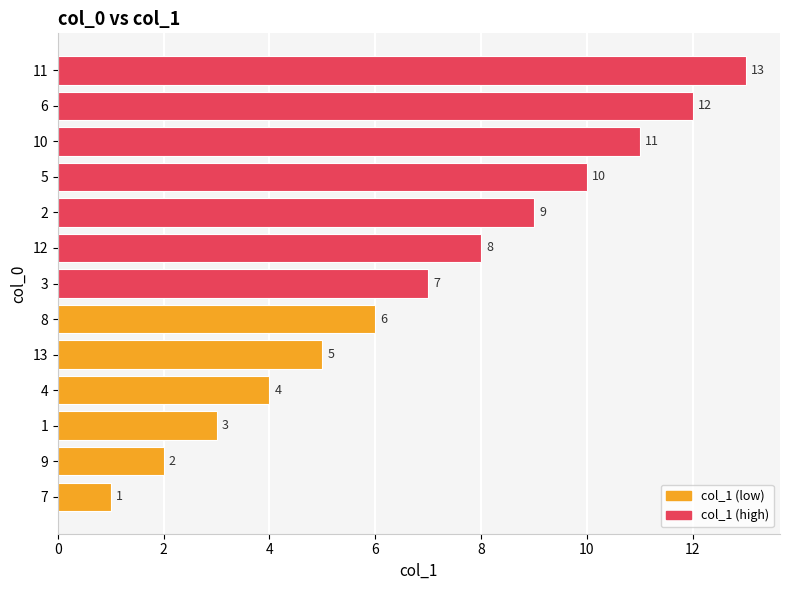

Which category has the lowest value across all series?

7